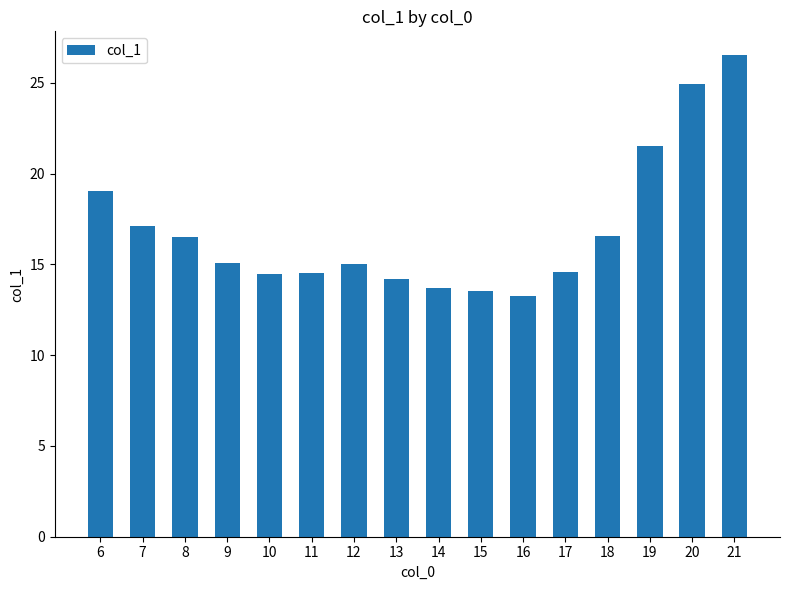

Which category has the highest value across all series?

21